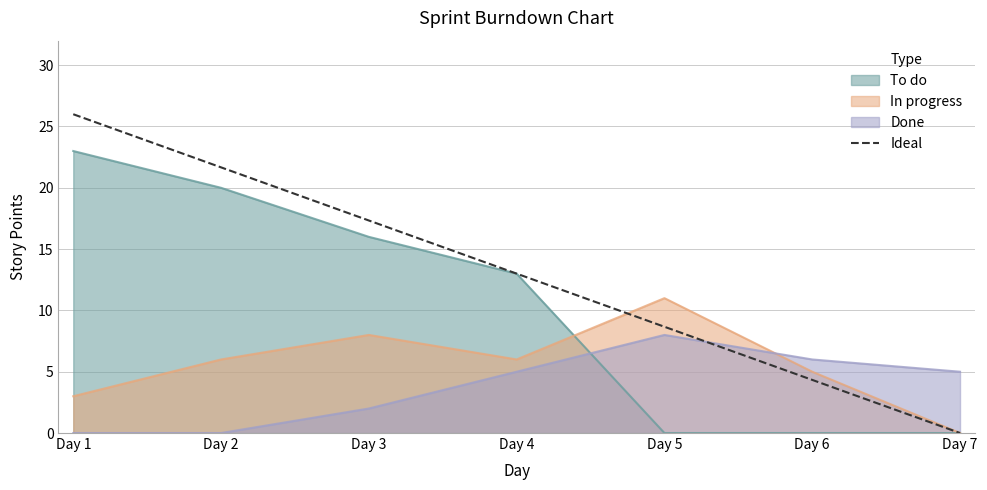

True or false: the data shows 46.6 at Day 1.

False